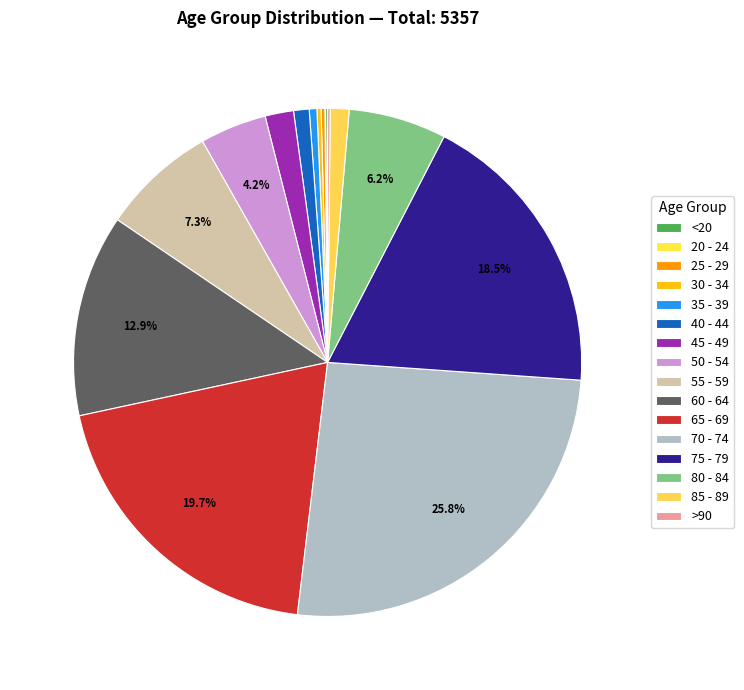

Which category has the smallest portion of the pie?

20 - 24